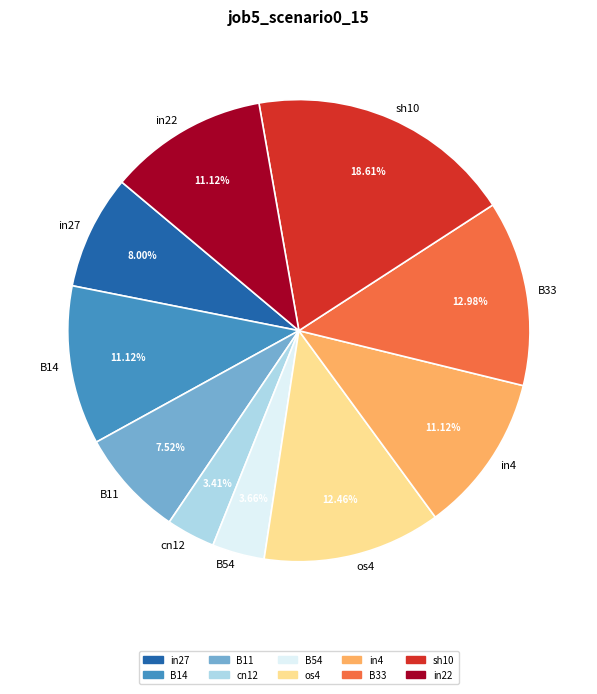

What percentage is NOT represented by os4?

87.5%